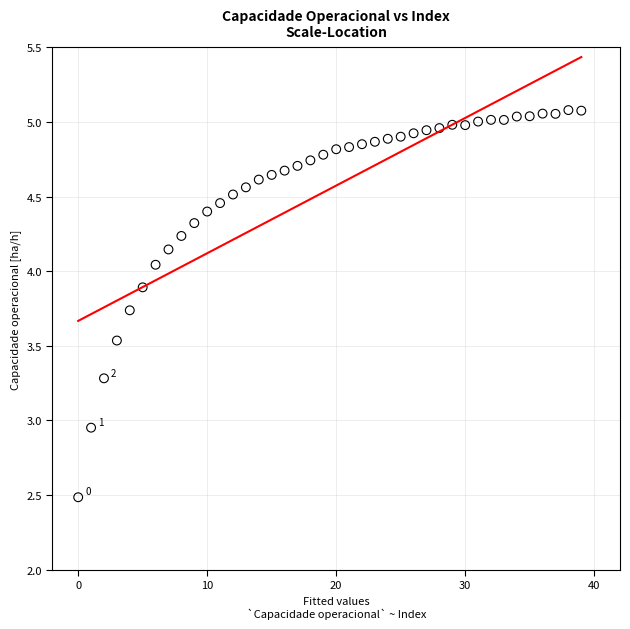

What is the range of Y values (max minus min)?

2.6